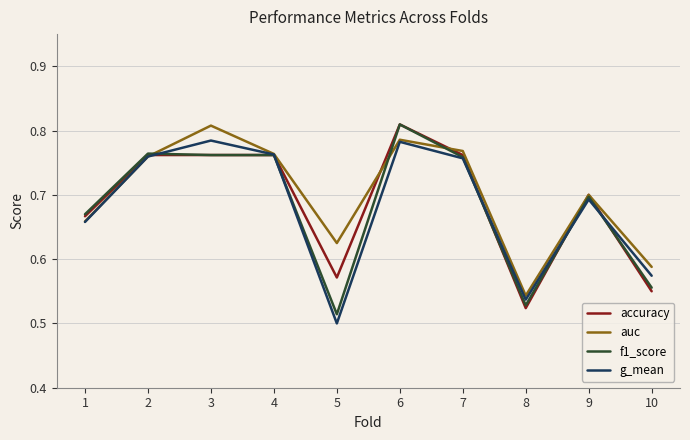

Which label corresponds to the smallest value in the chart?

5